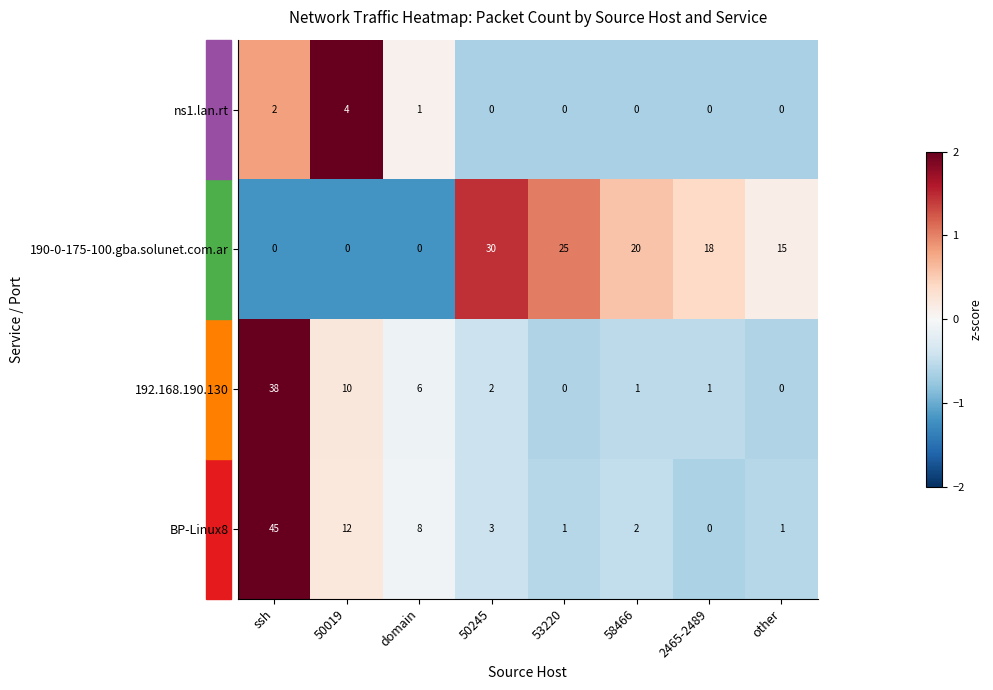

What is the sum of all BP-Linux8 values?

72